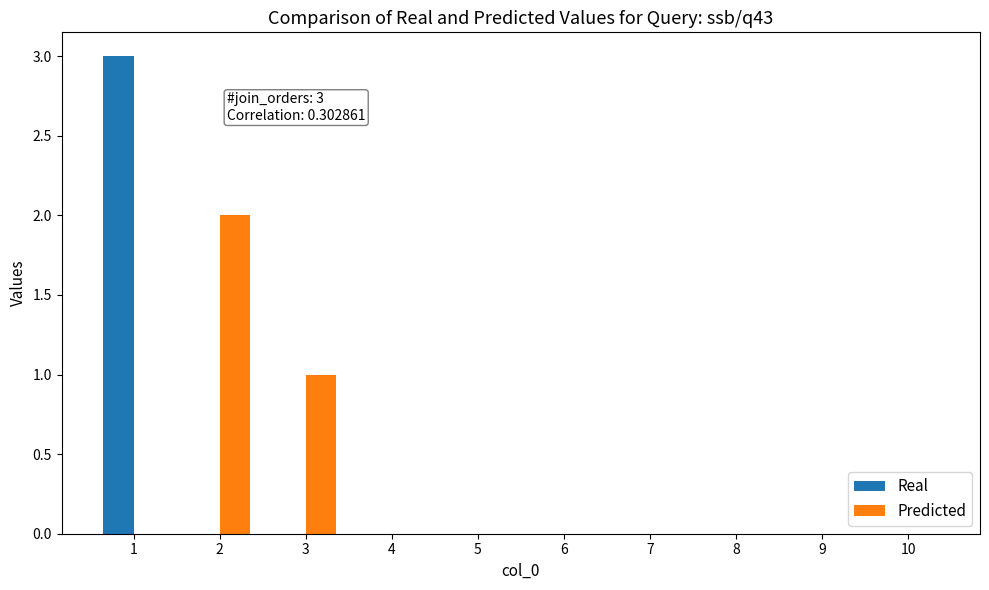

Are the bars horizontal?

No